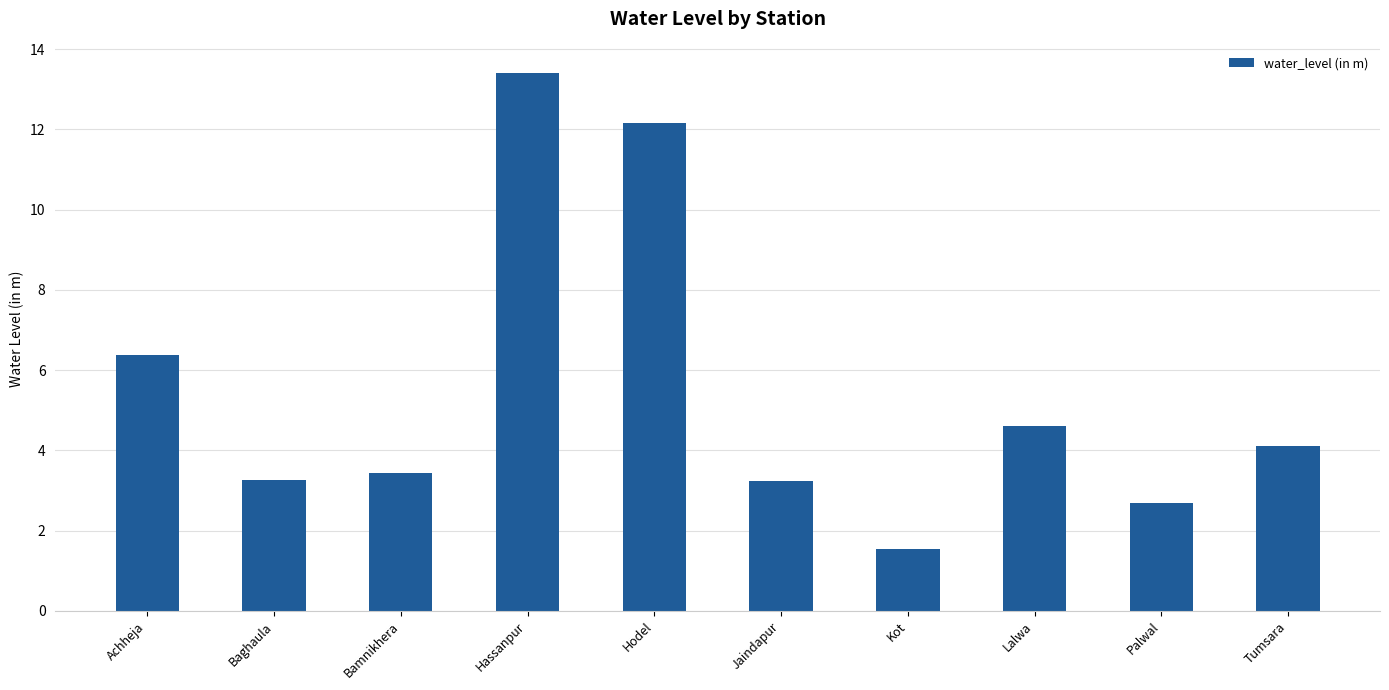

What is the change in value from Achheja to Tumsara?

-2.3